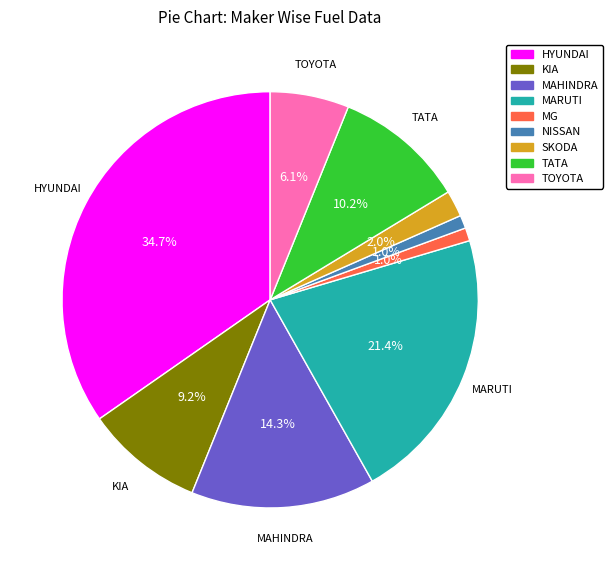

Which slice is the largest?

HYUNDAI